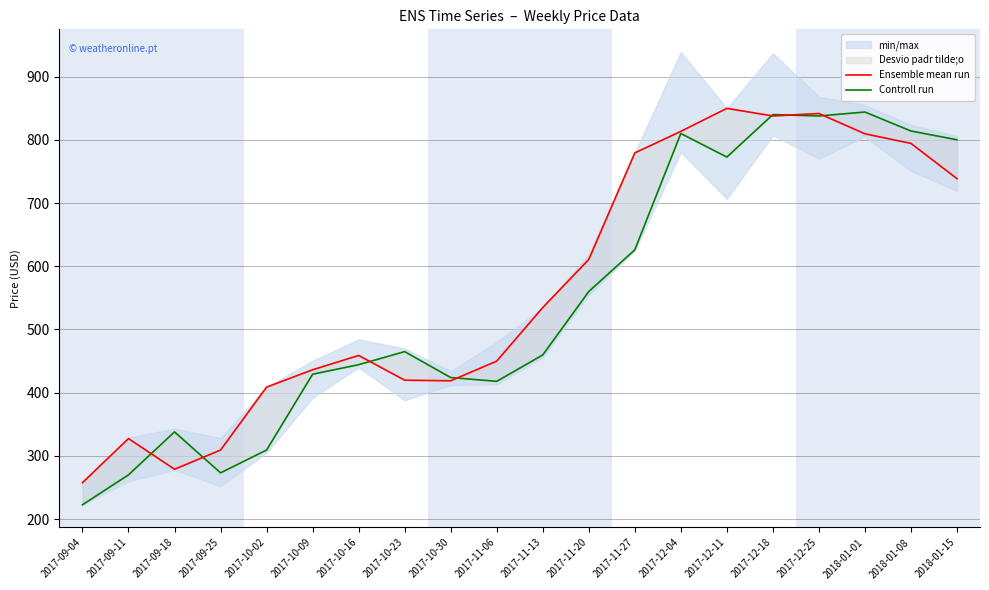

True or false: Controll run and Ensemble mean run cross at least once.

True